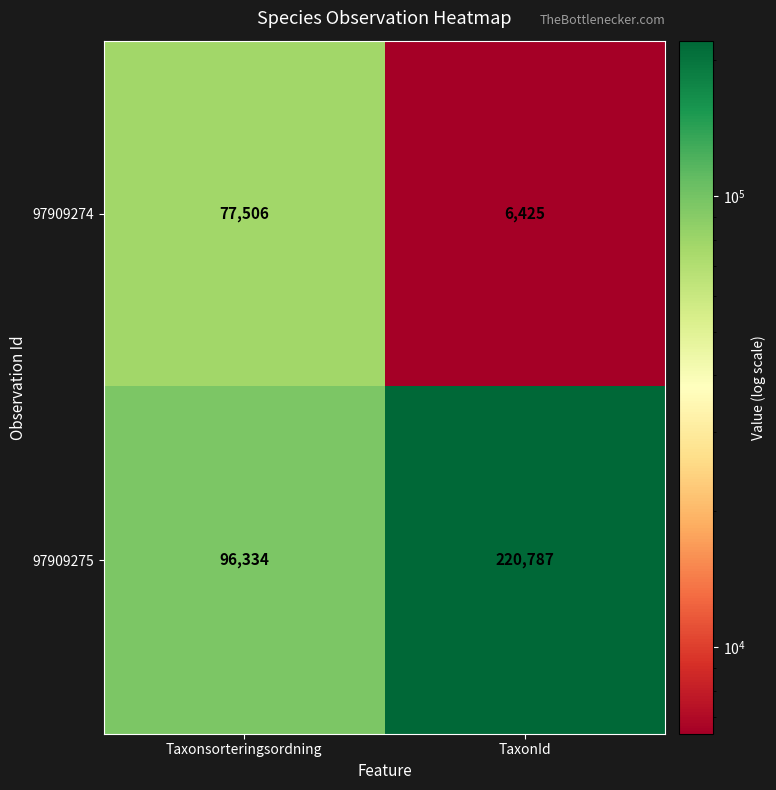

Reading right to left, what are all the values shown in this chart?

97909274: 6425	77506
97909275: 220787	96334